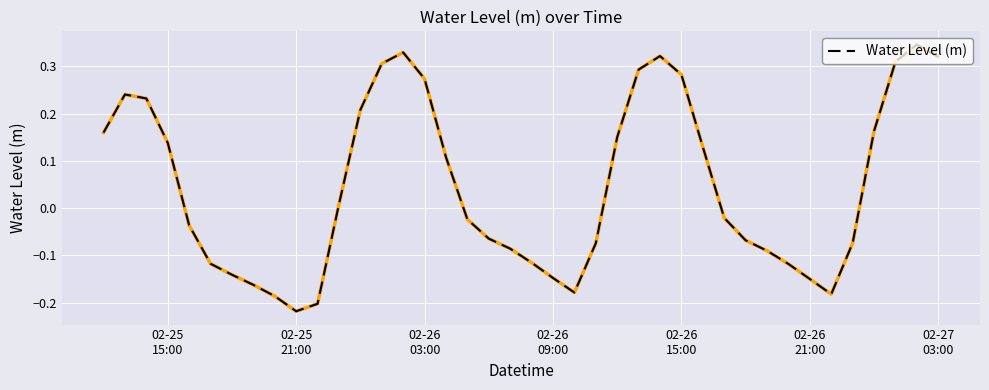

What is the difference between the maximum and minimum values?

0.6